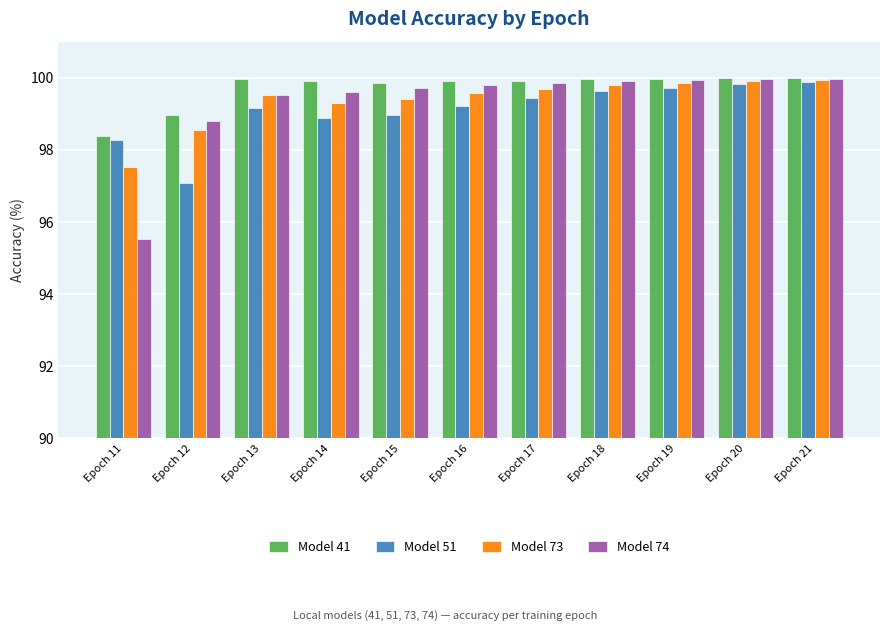

Which series has the largest total across all categories?

Model 41